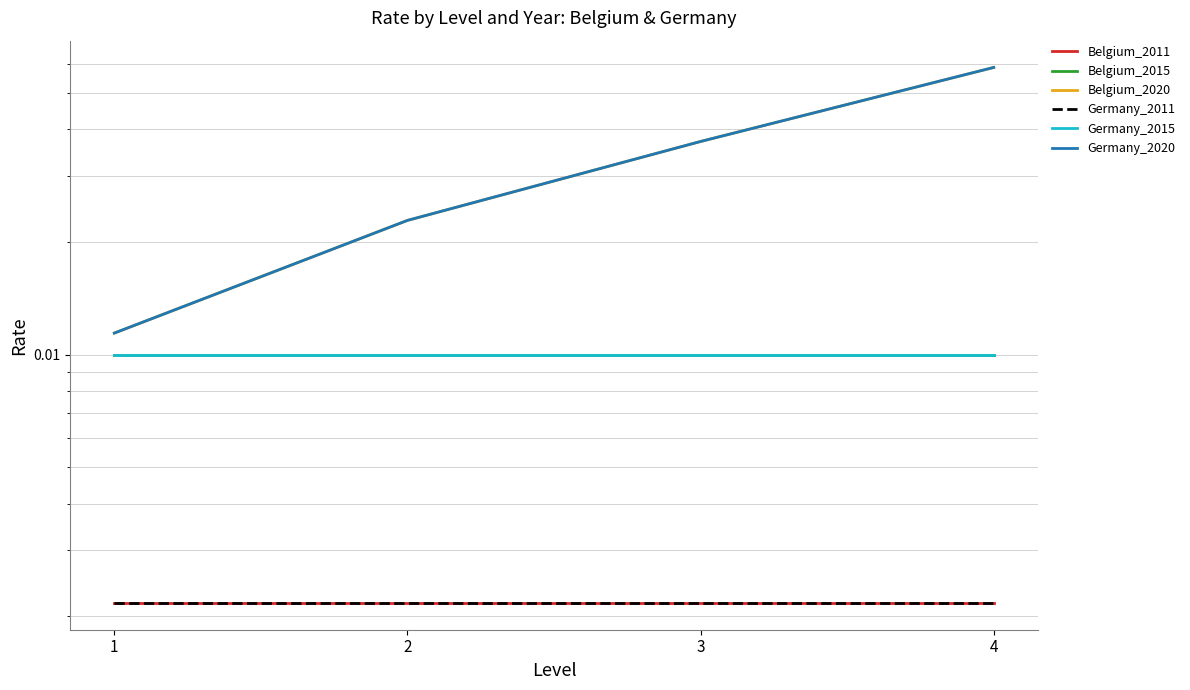

Reading left to right, list all the values displayed in this chart.

Belgium_2011: 0.0	0.0	0.0	0.0
Belgium_2015: 0.0	0.0	0.0	0.0
Belgium_2020: 0.0	0.0	0.0	0.1
Germany_2011: 0.0	0.0	0.0	0.0
Germany_2015: 0.0	0.0	0.0	0.0
Germany_2020: 0.0	0.0	0.0	0.1